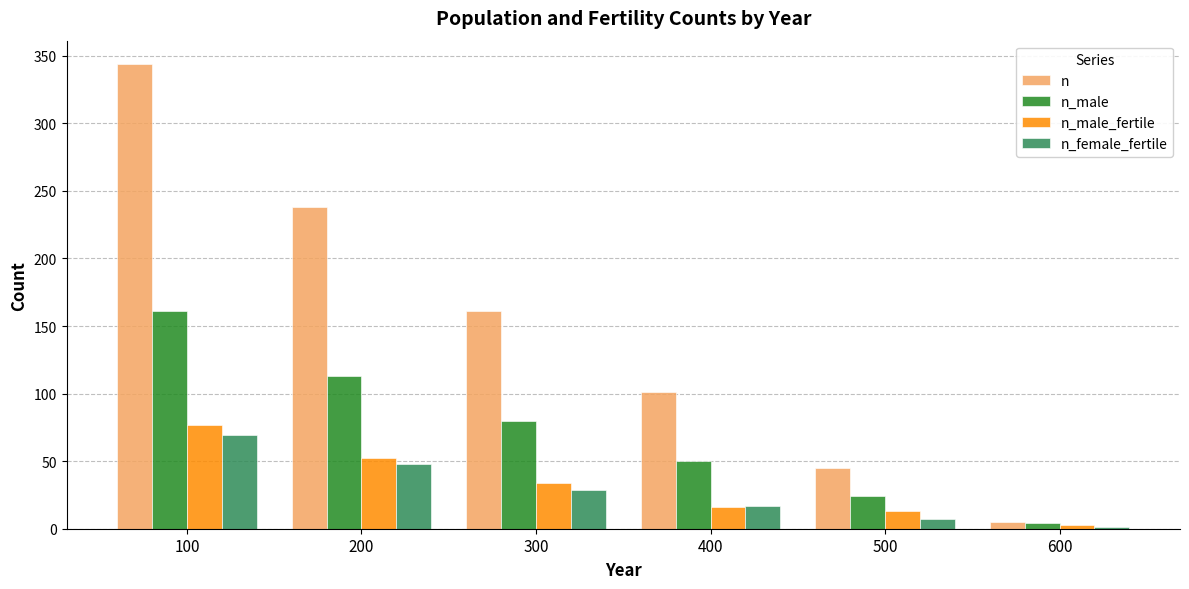

Is it true that n_male_fertile equals 22 at 300?

False